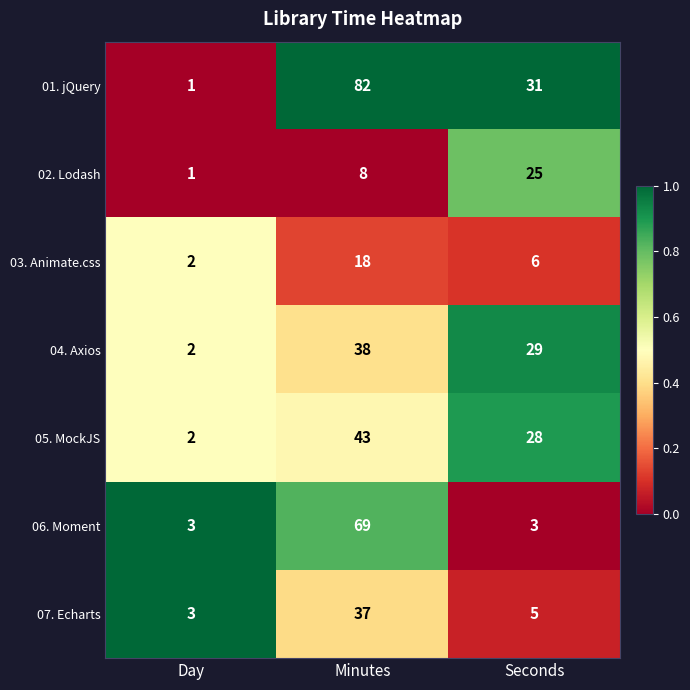

List the series in order of their peak value, lowest first.

03. Animate.css, 02. Lodash, 07. Echarts, 04. Axios, 05. MockJS, 06. Moment, 01. jQuery